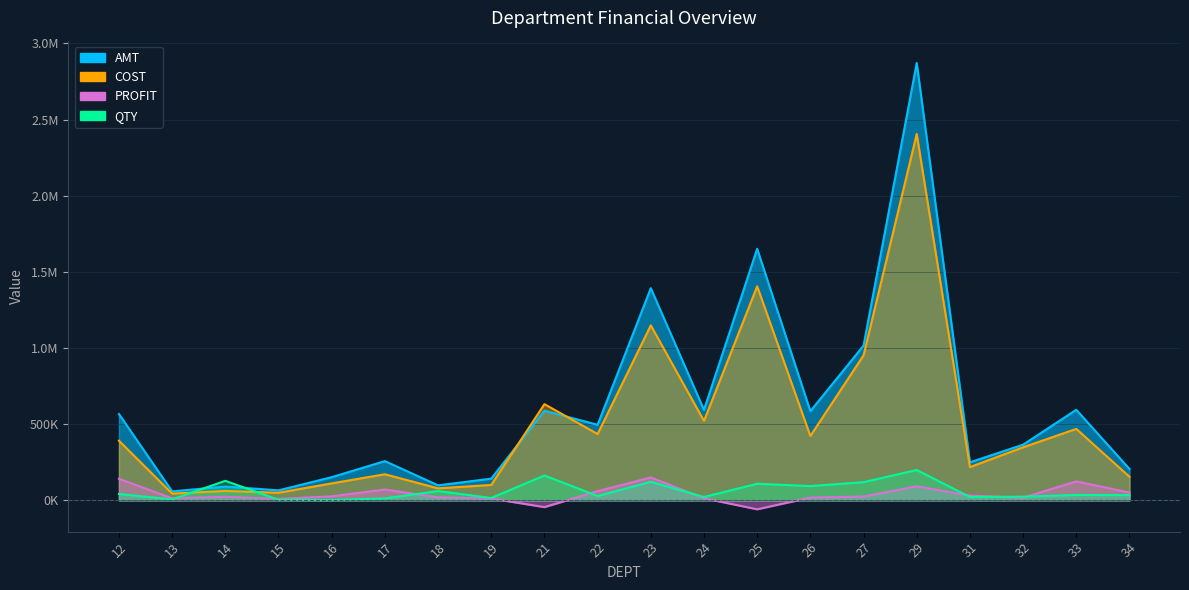

At which category is the sum across all series the highest?

29